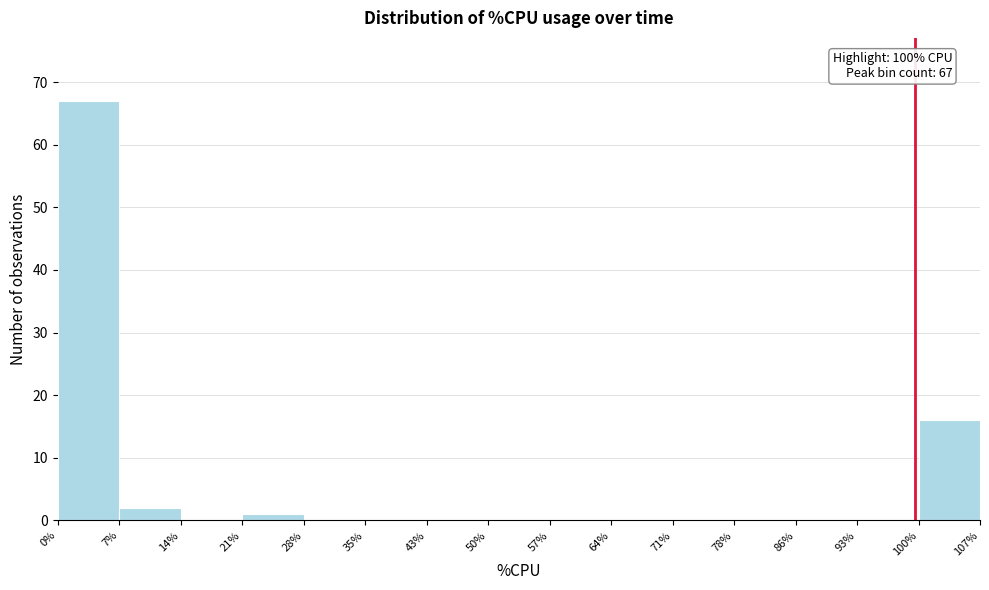

Over which range of the x-axis is the bar tallest?

0% to 7%